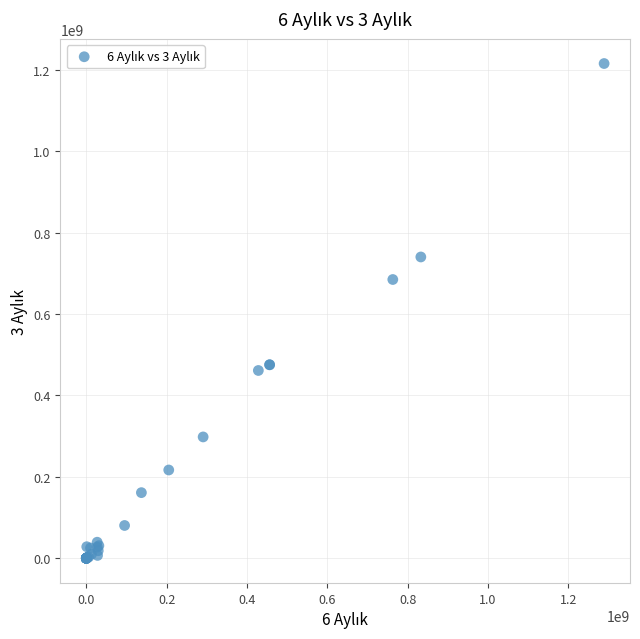

What Y value in the scatter plot is closest to 607582532?

684609451